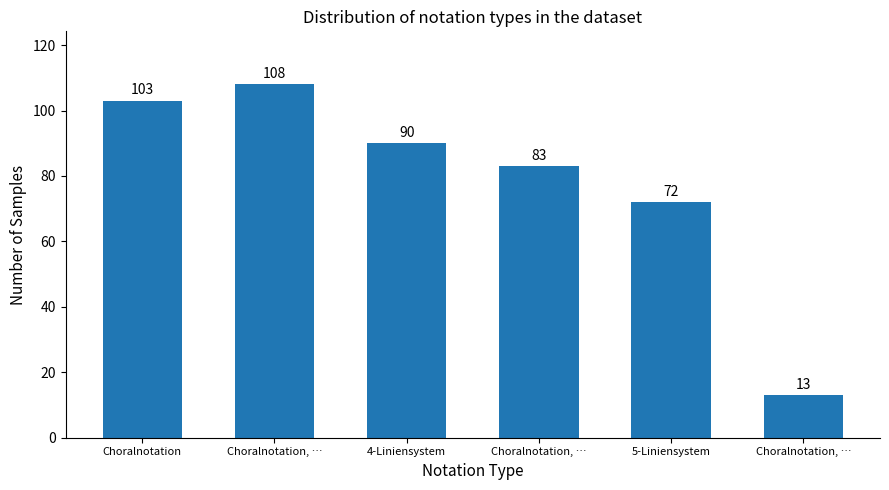

Reading right to left, what are all the values shown in this chart?

13	72	83	90	108	103